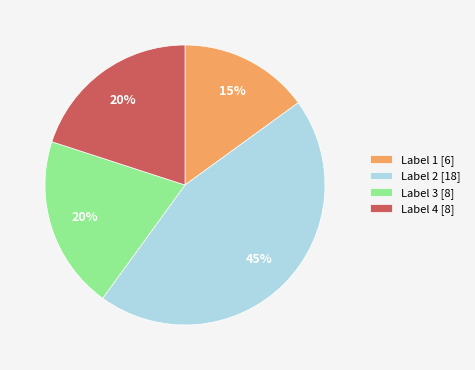

Is there a majority slice in this chart?

No